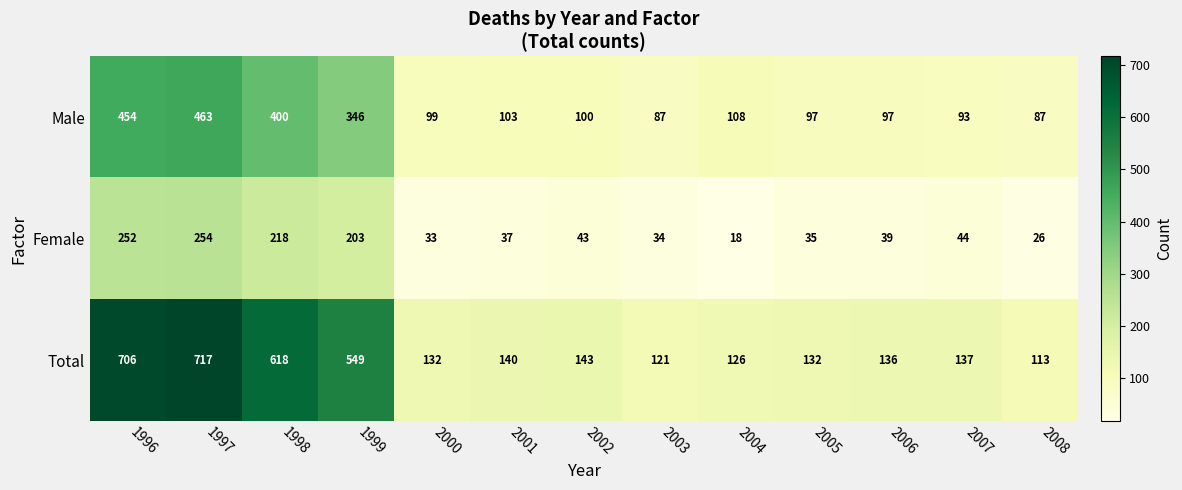

At how many categories does at least one series exceed 303?

4